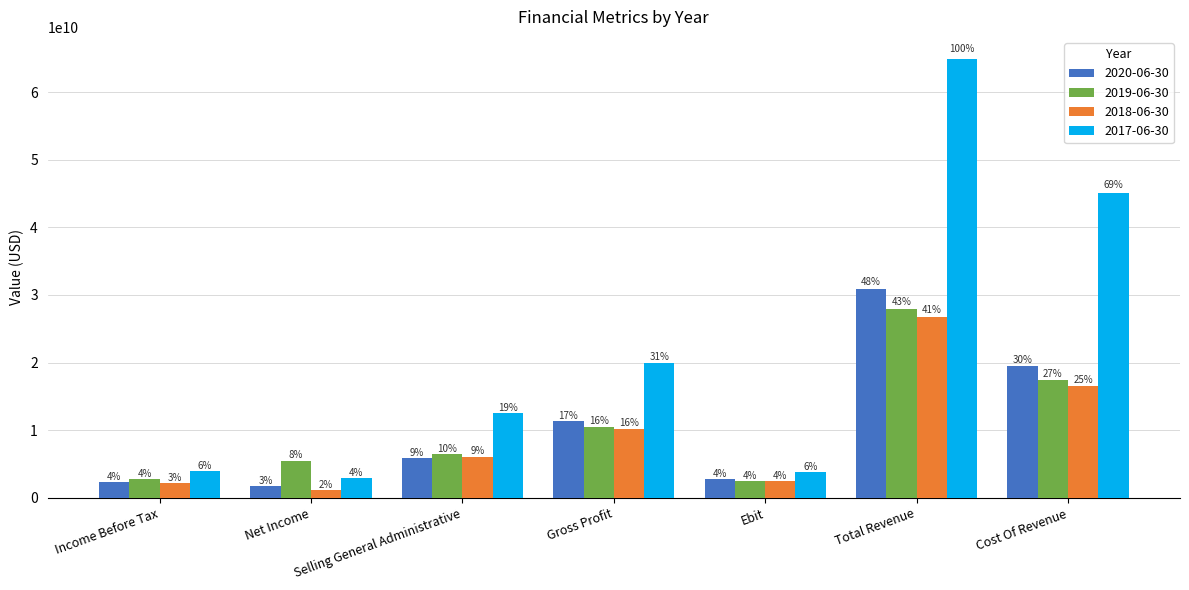

What are all the series names shown in the legend?

2020-06-30, 2019-06-30, 2018-06-30, 2017-06-30